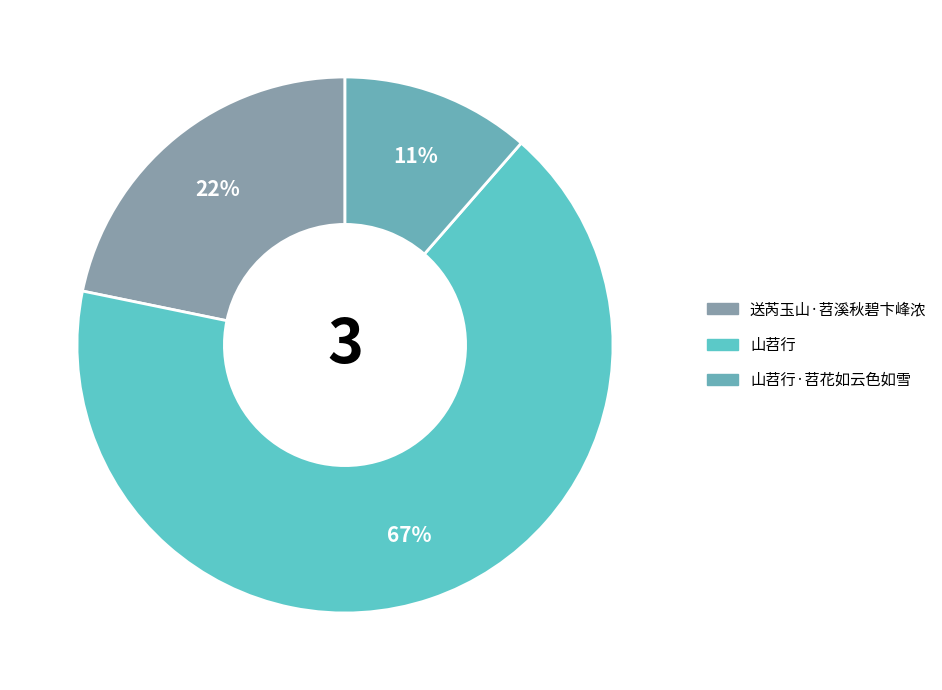

Does any single category account for the majority?

Yes